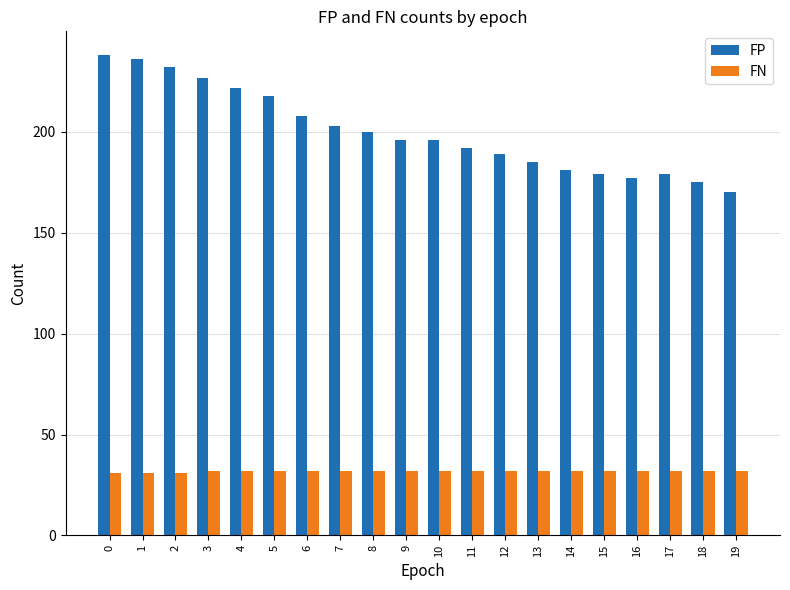

How many bars are there in total?

40